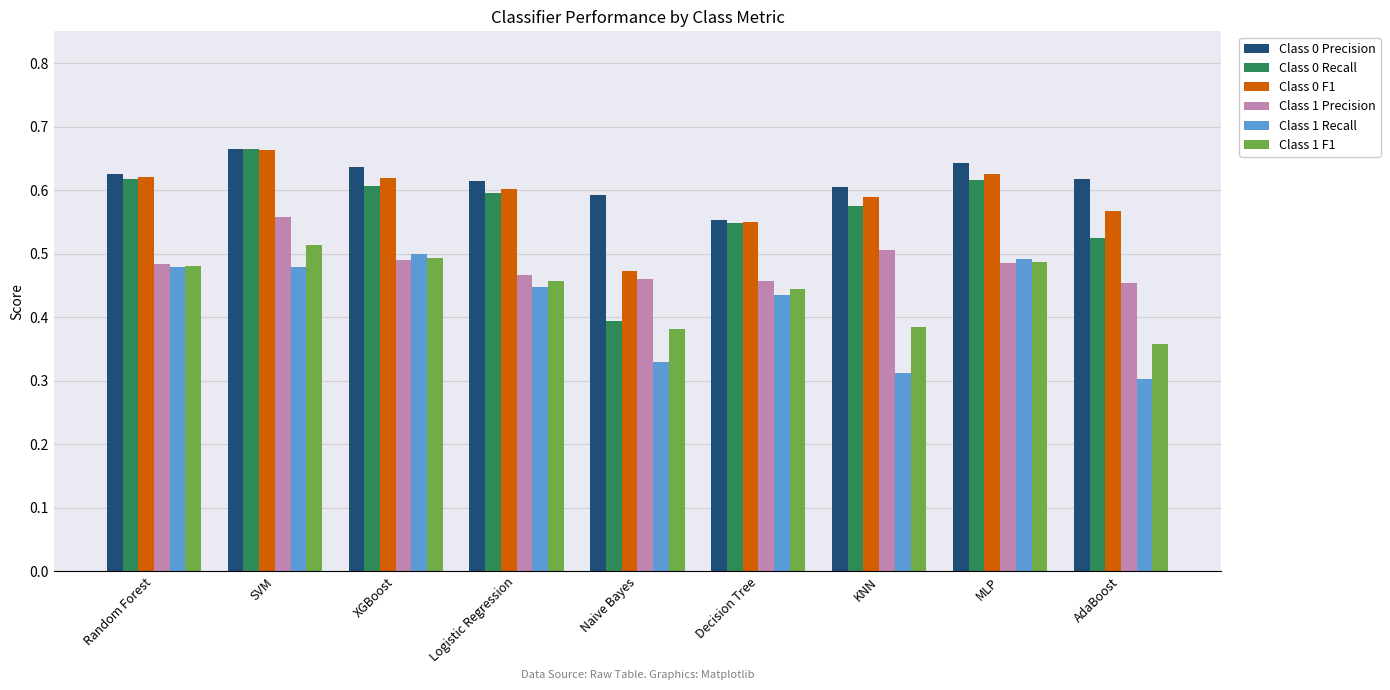

What is the difference between the second highest and minimum values in the Class 0 Precision series?

0.1